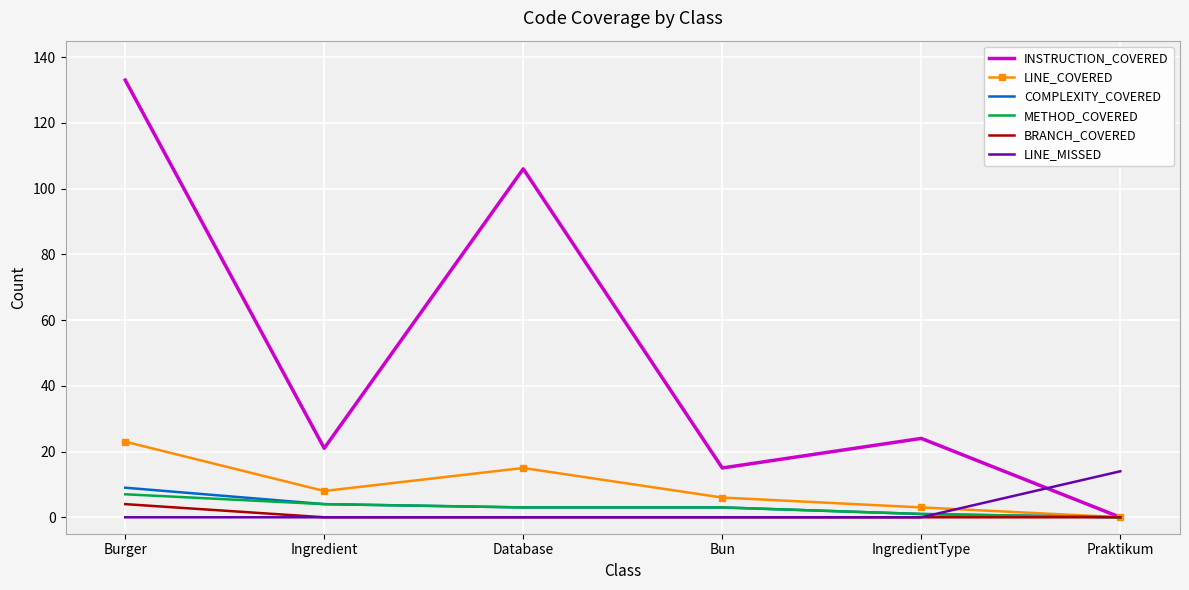

Which category has the highest value in the LINE_MISSED series?

Praktikum